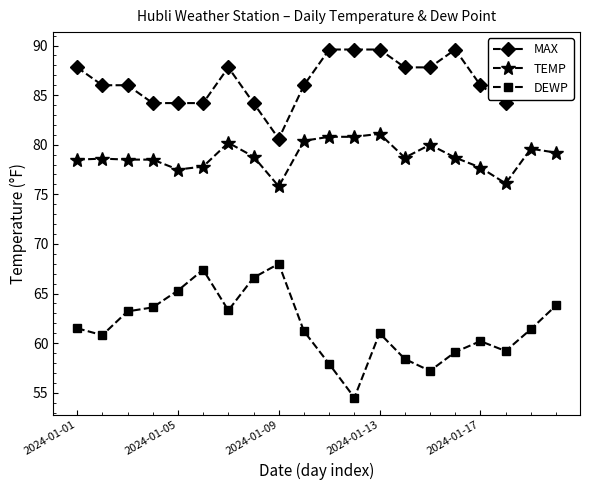

What is the value of the TEMP point at the 17th from the left?

77.7